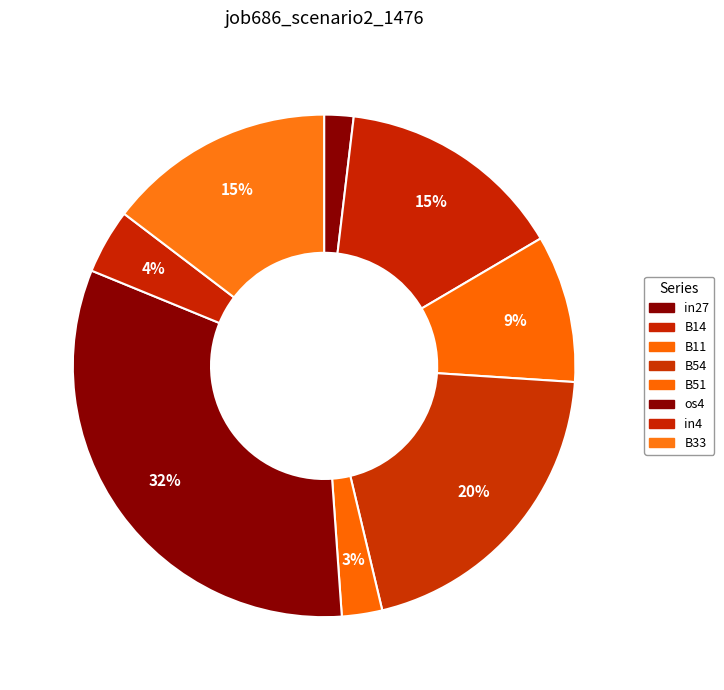

True or false: B14 accounts for 28% of the total.

False